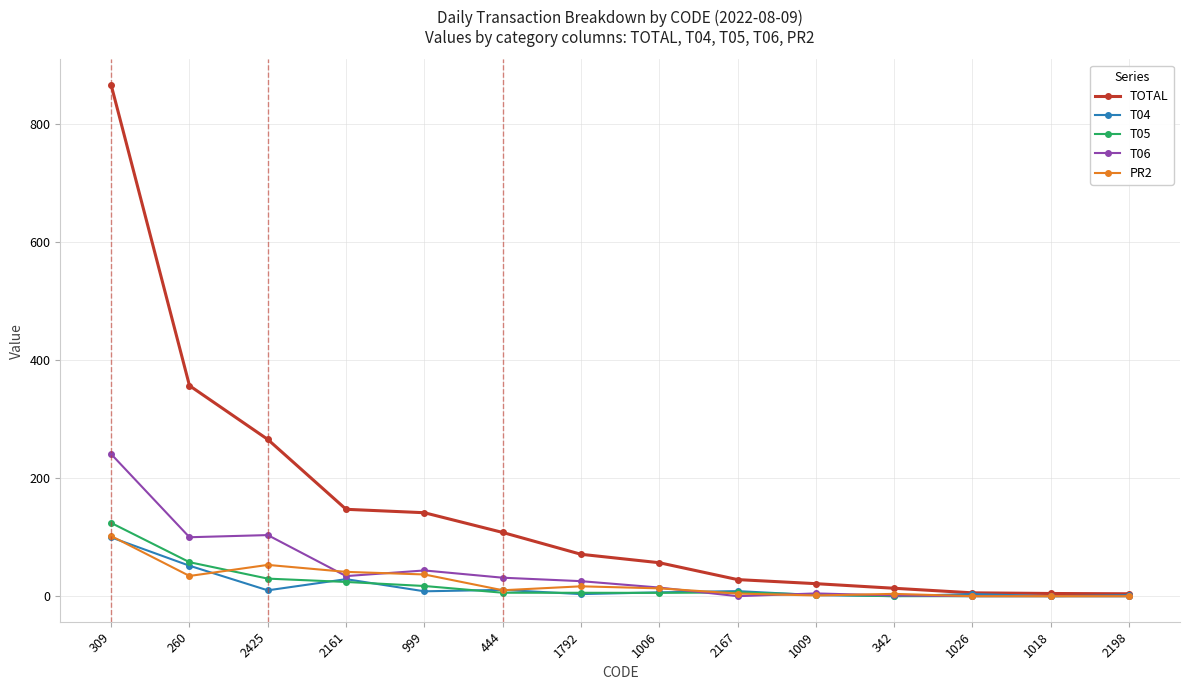

What is the difference between the highest and lowest values at 260?

322.6